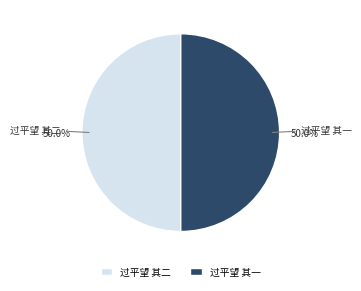

How much of the chart is everything except 过平望 其一?

50.0%